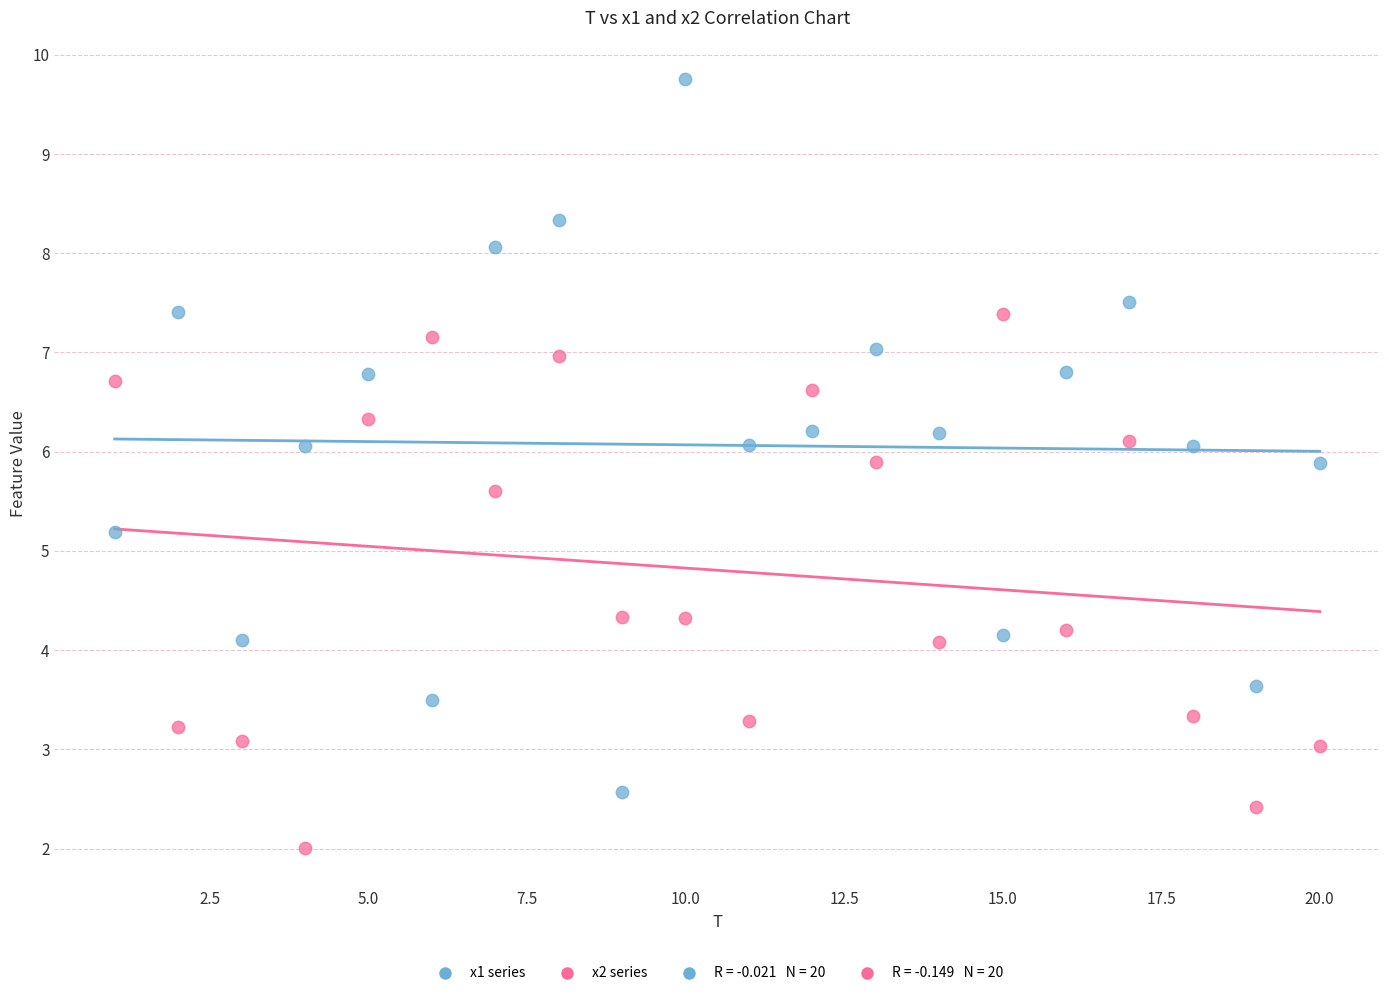

Which series reaches the maximum Y coordinate?

x1 series